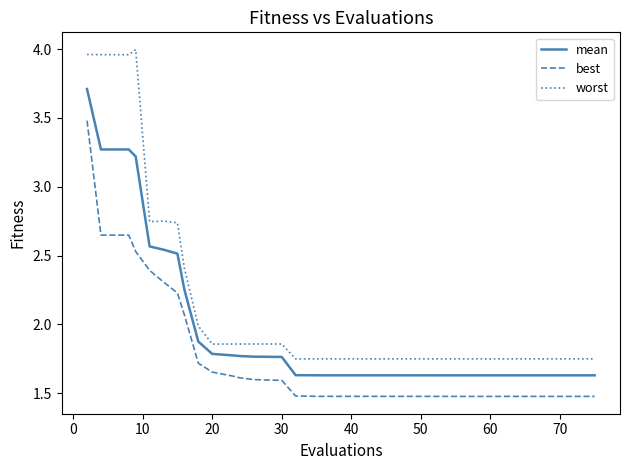

Does the chart have visible grid lines?

No